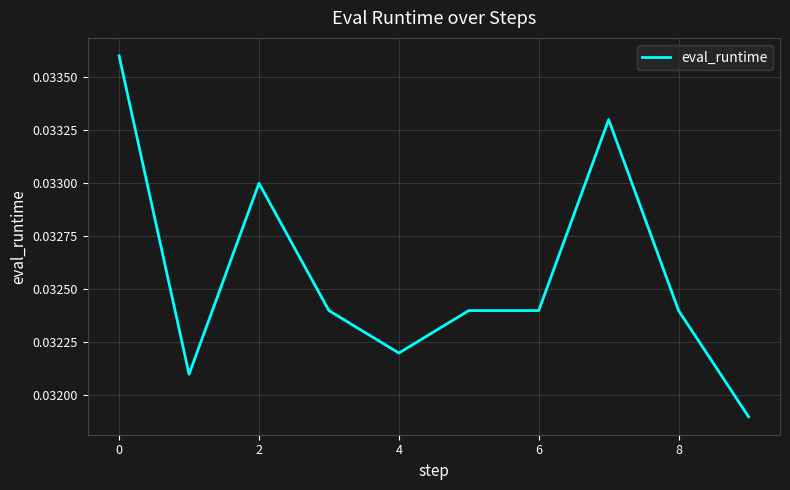

Does the chart display data point markers on the line(s)?

No